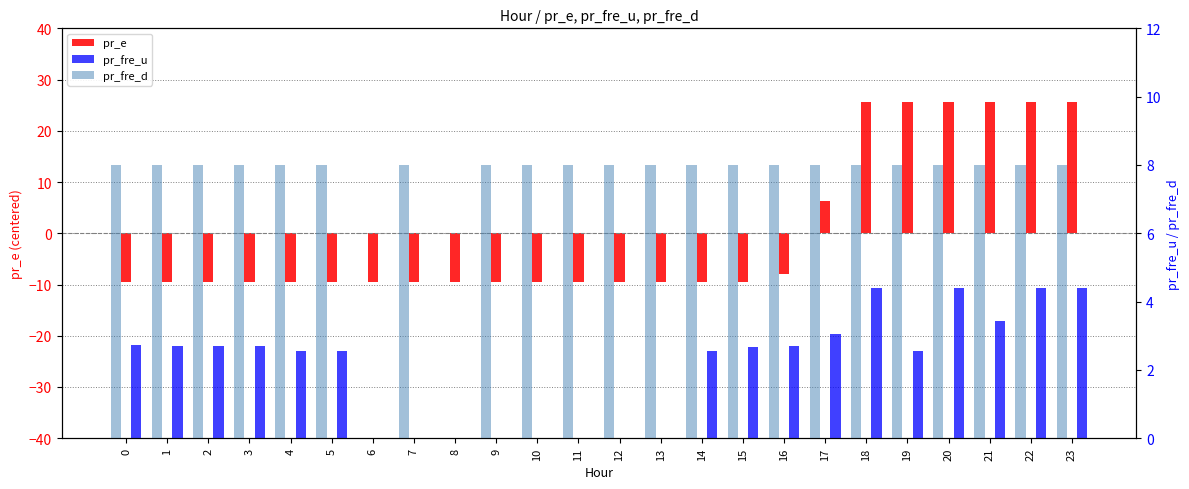

What is the average value of the pr_fre_u series?

2.1